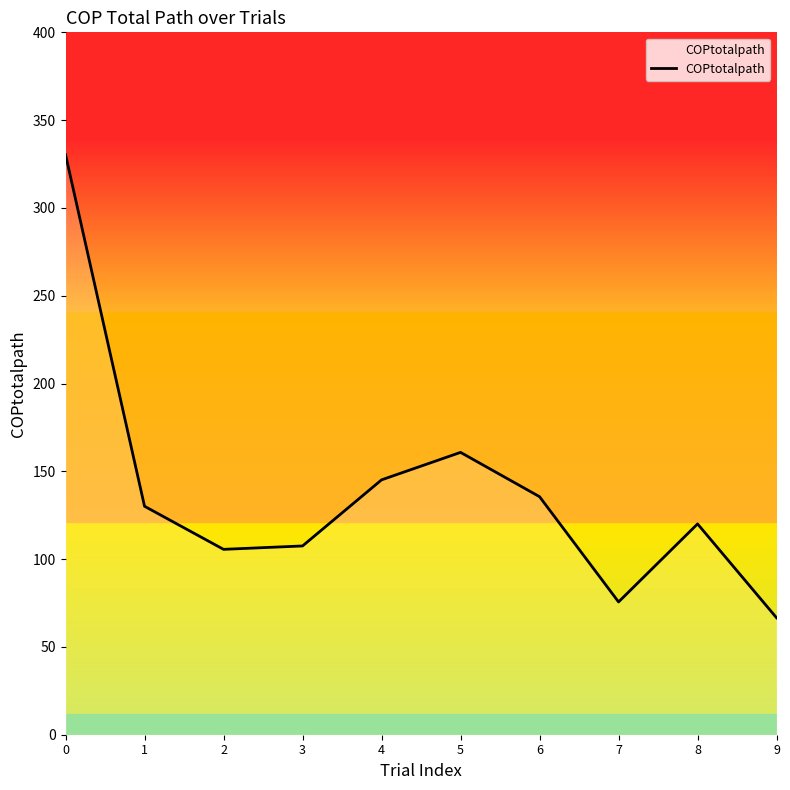

What is the ratio of the value at 8 to the value at 9?

1.8